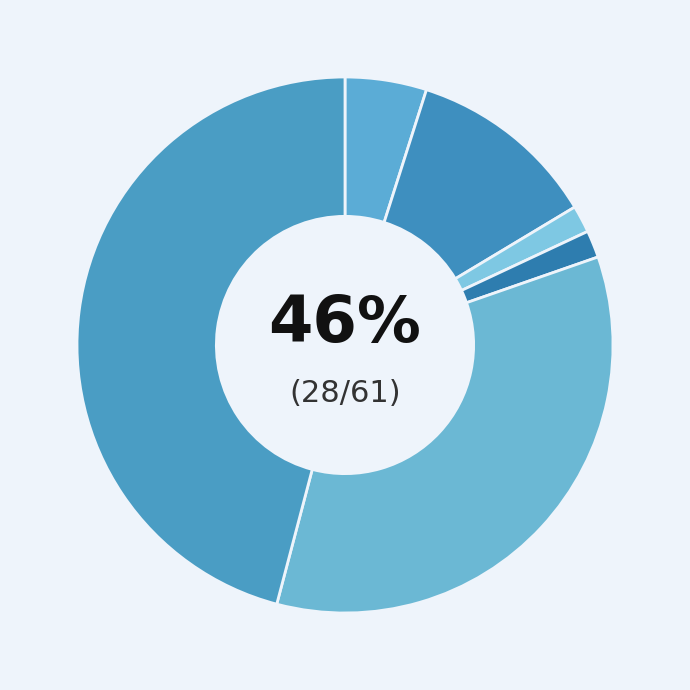

What percentage is the Aggravated Assault slice, to the nearest percent?

5%